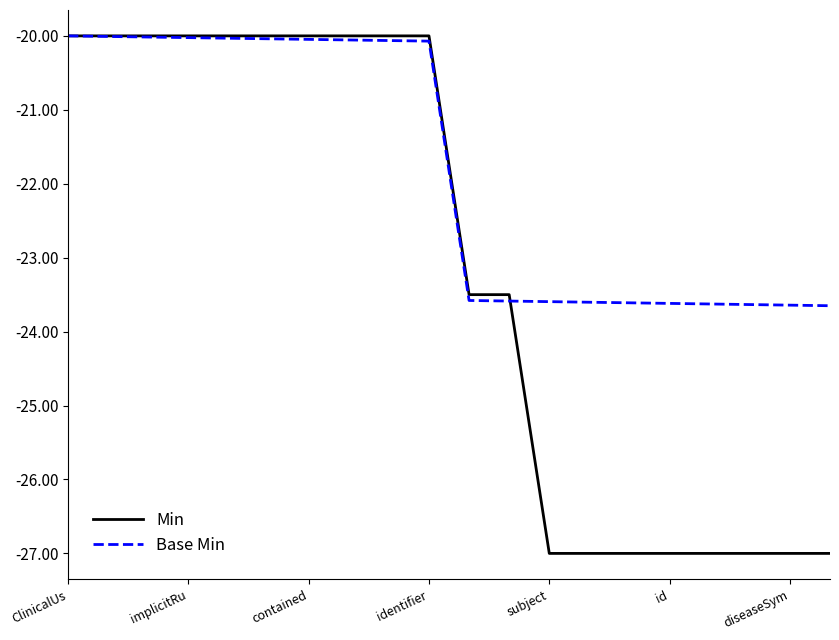

Count the number of categories in the chart.

20